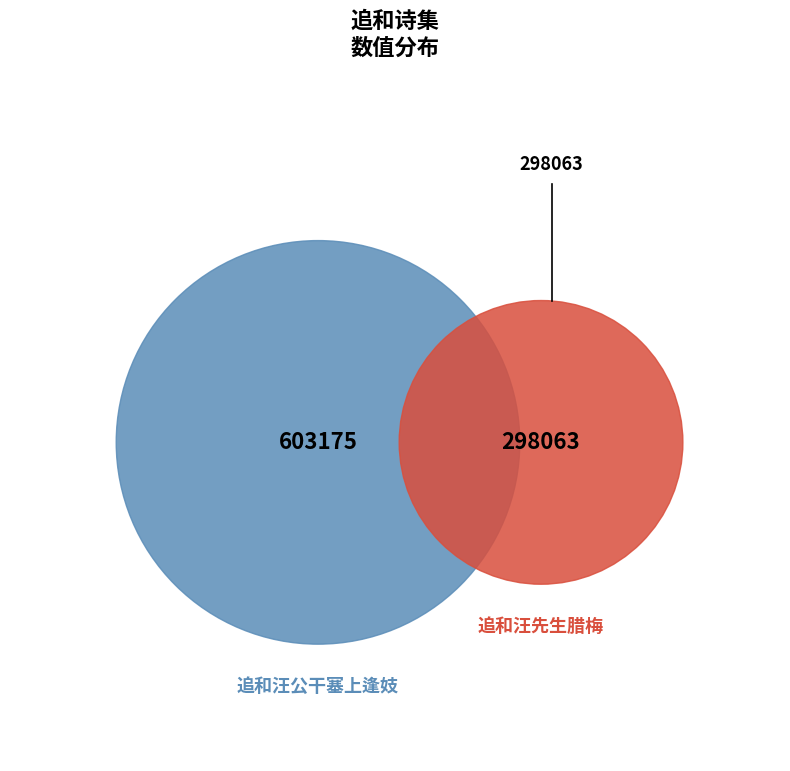

What percentage is the 追和汪先生腊梅 slice, to the nearest percent?

33%